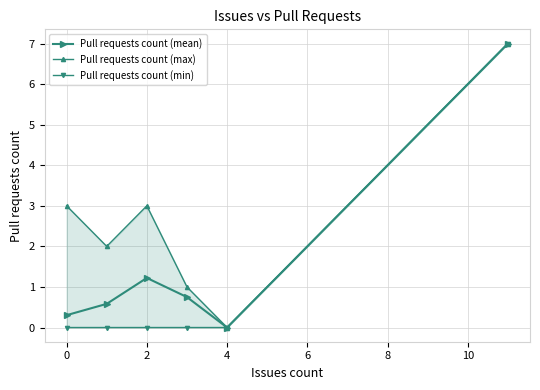

Which category has the lowest value in the Pull requests count (mean) series?

4